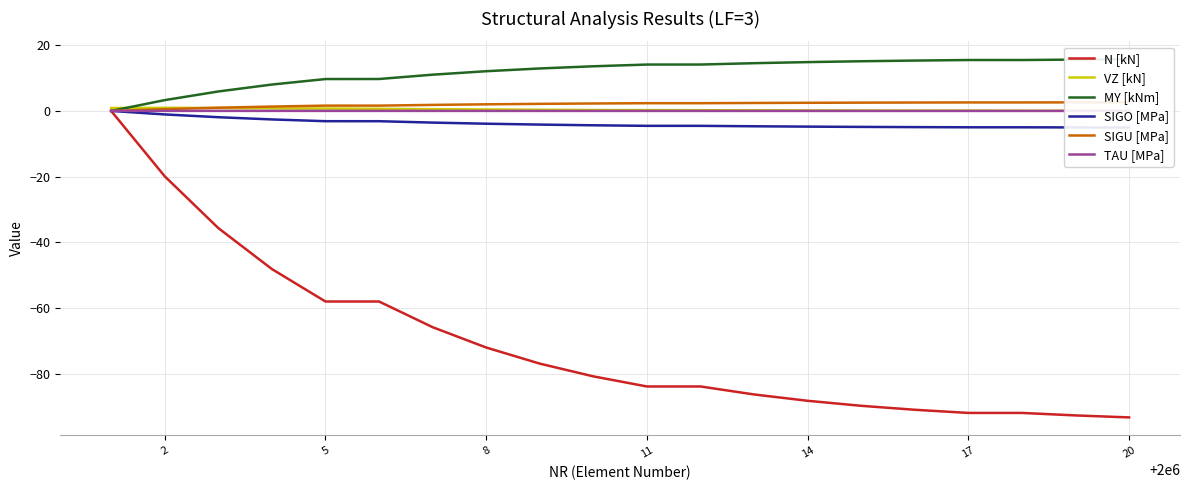

What are all the series names shown in the legend?

N [kN], VZ [kN], MY [kNm], SIGO [MPa], SIGU [MPa], TAU [MPa]